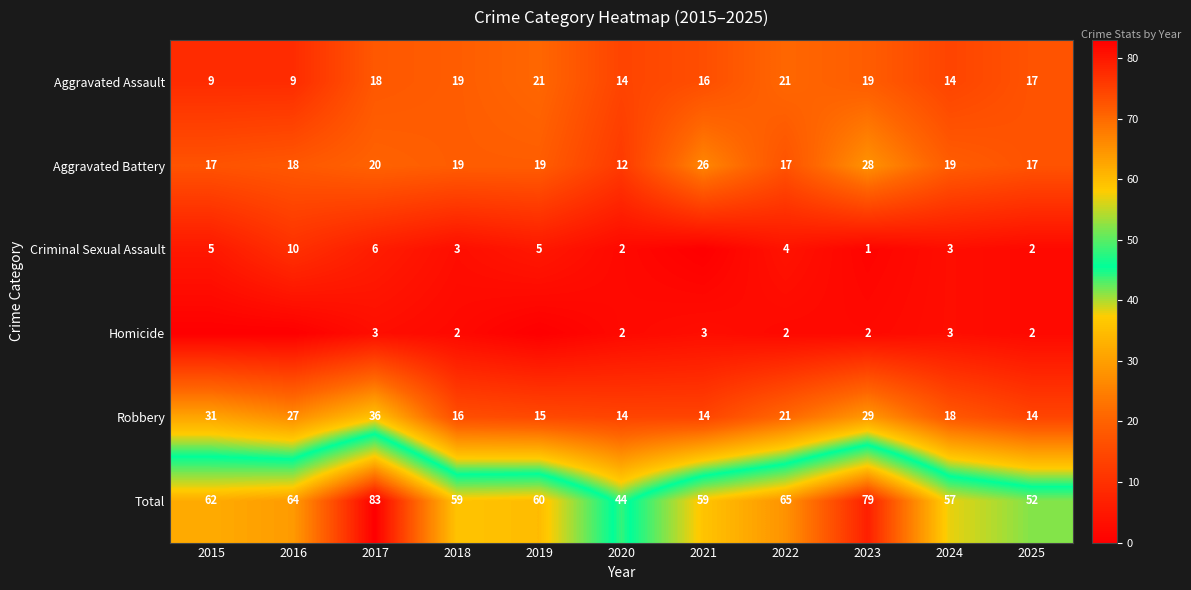

What value does the Aggravated Battery series have at 2016?

18